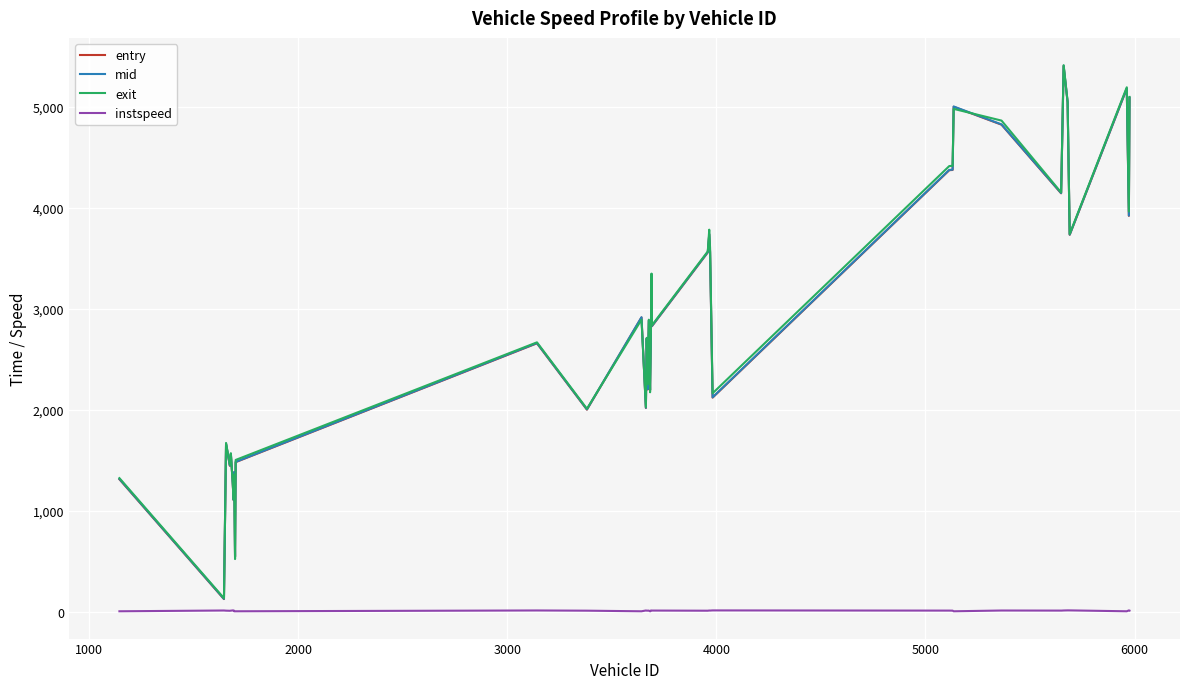

True or false: exit and instspeed intersect in this chart.

False